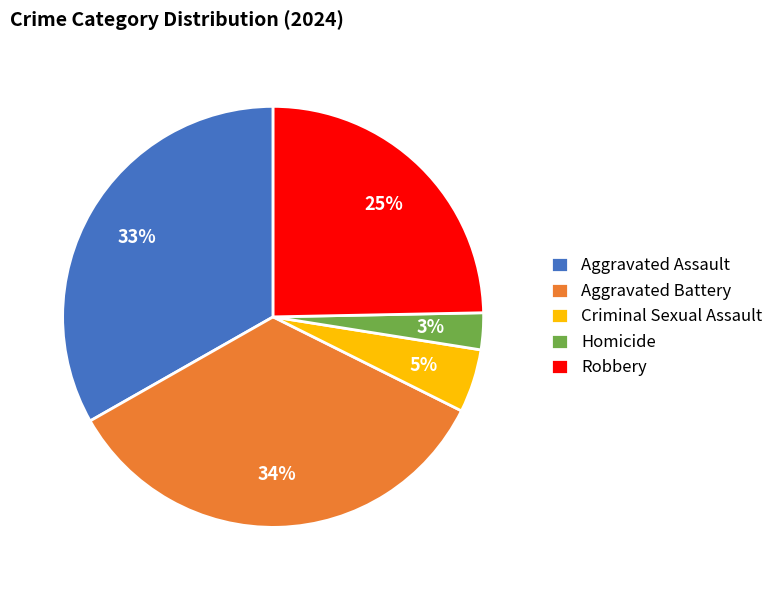

Combined, do Aggravated Battery and Aggravated Assault account for over 50%?

Yes